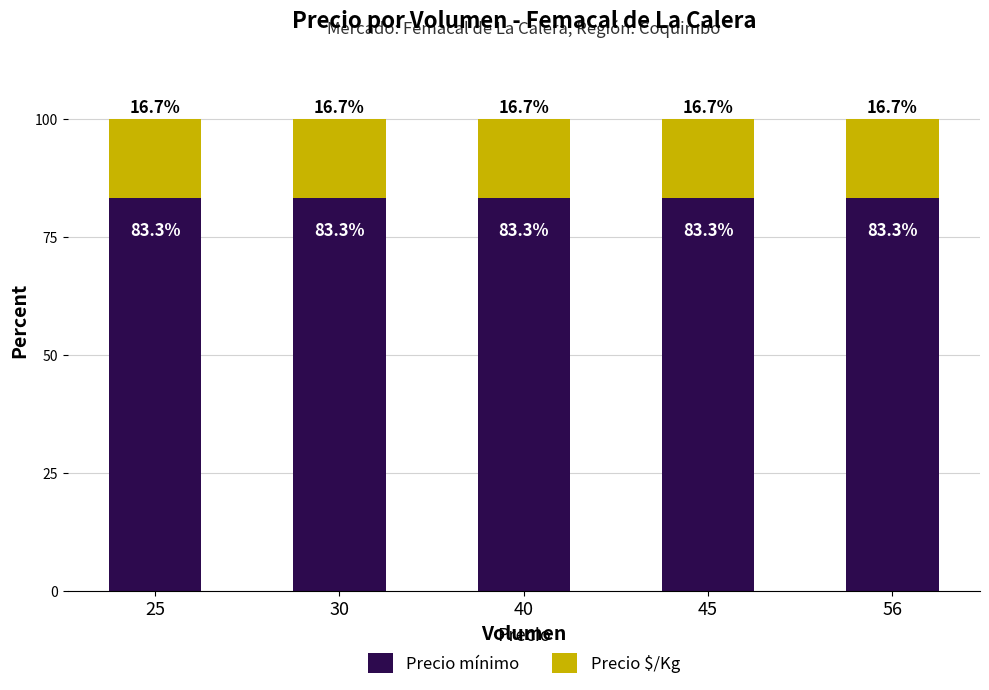

What is the minimum value for Precio mínimo?

83.3